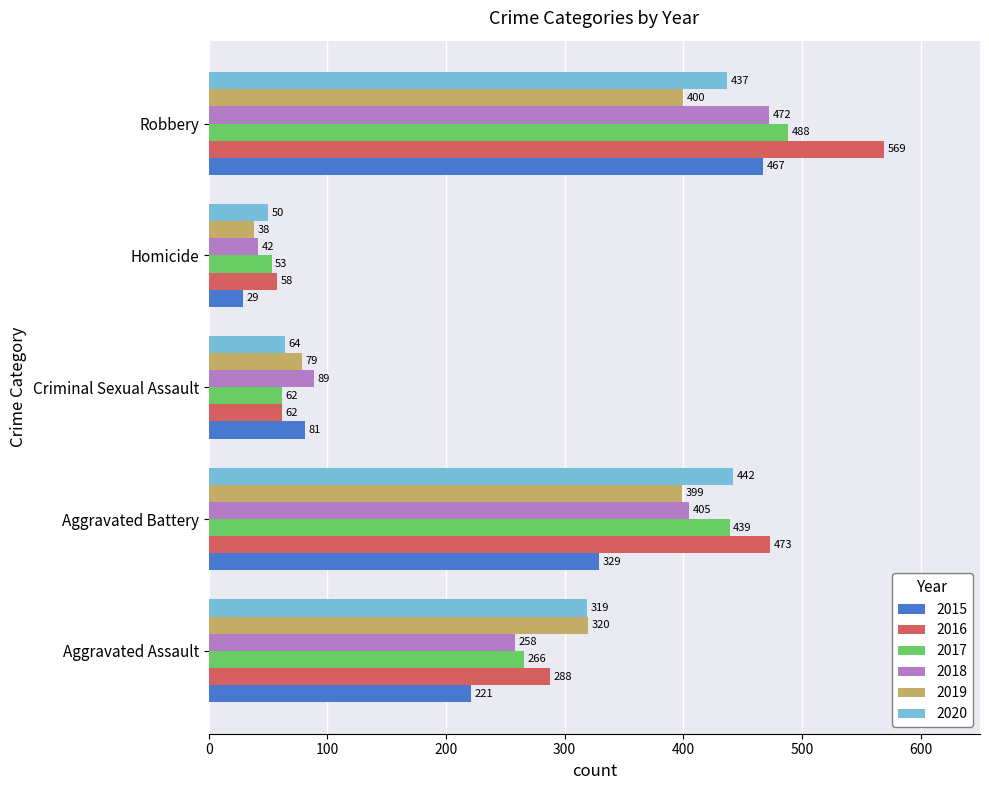

How many series are shown in this chart?

6